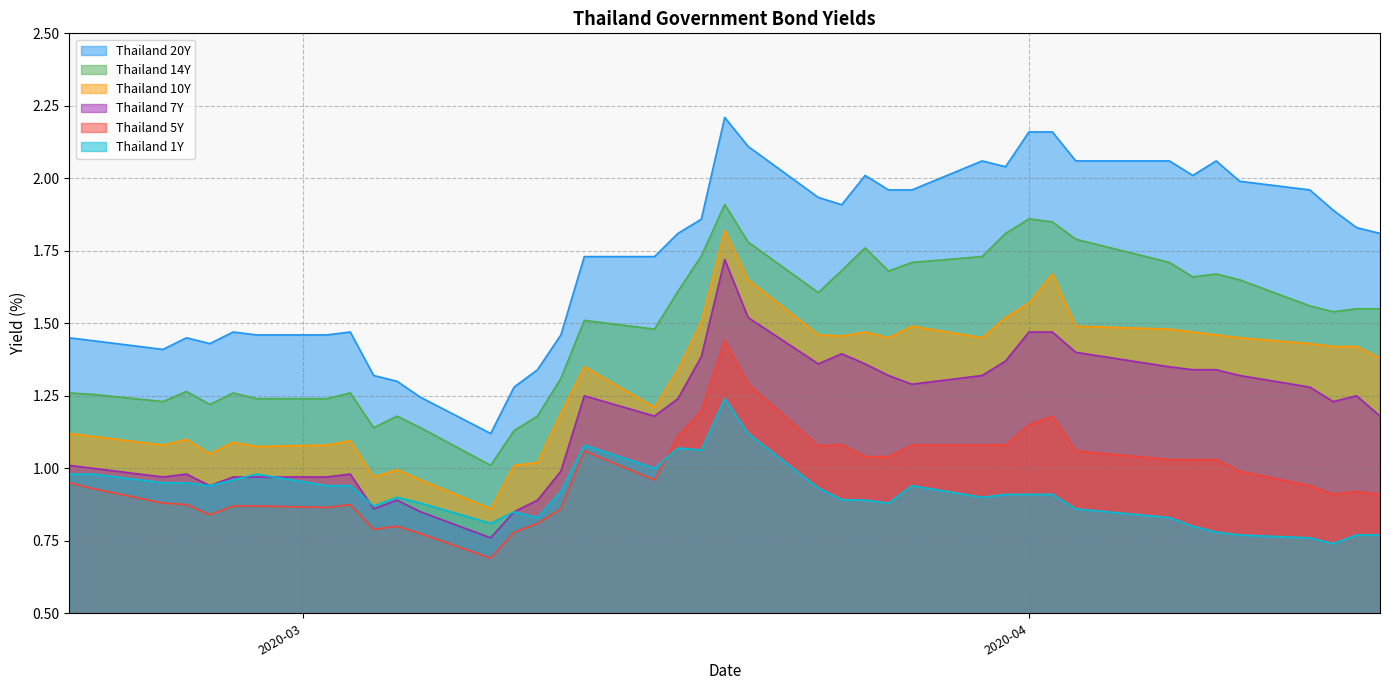

List the series in order of their peak value, lowest first.

Thailand 1Y, Thailand 5Y, Thailand 7Y, Thailand 10Y, Thailand 14Y, Thailand 20Y